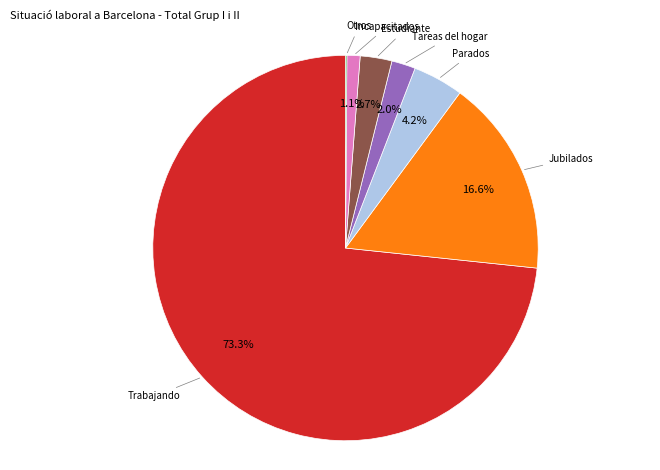

Does any single category account for the majority?

Yes